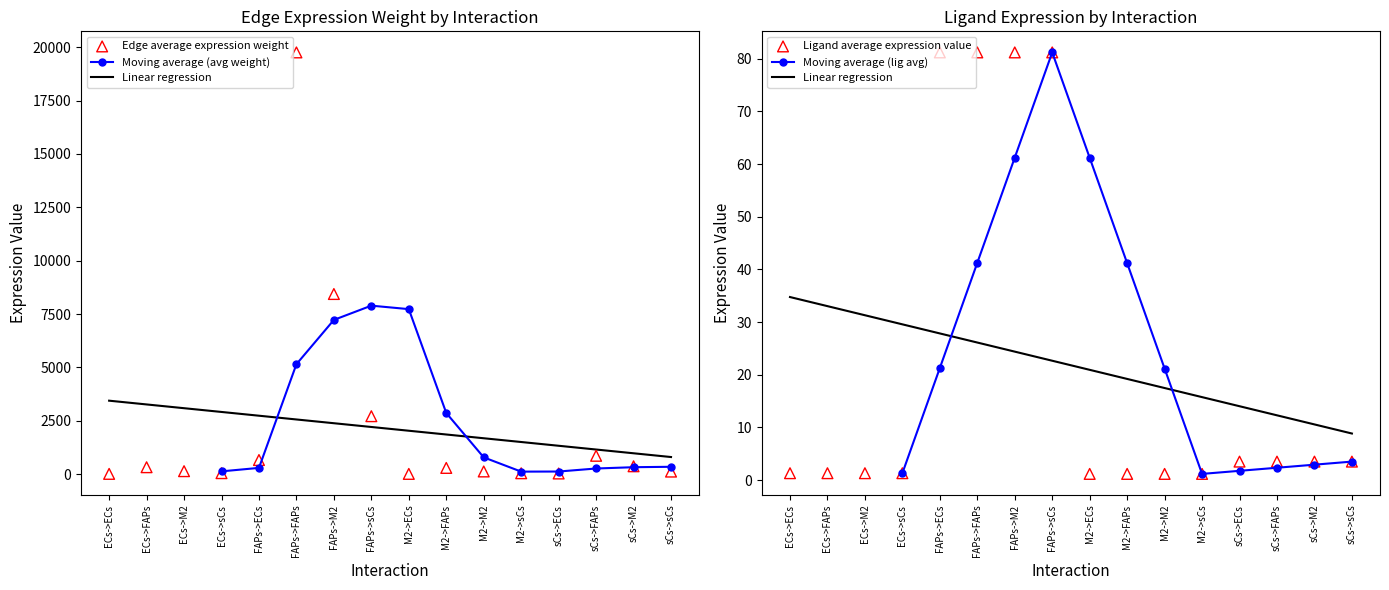

Which series has the widest spread of Y values?

Edge average expression weight